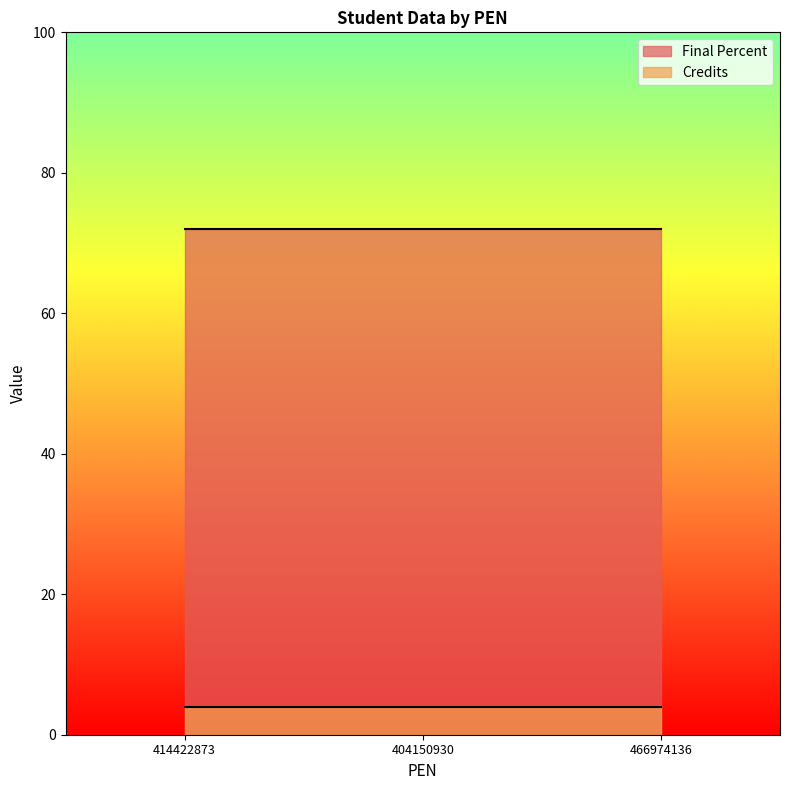

Reading right to left, transcribe all the data shown in this chart.

Final Percent: 72	72	72
Credits: 4	4	4